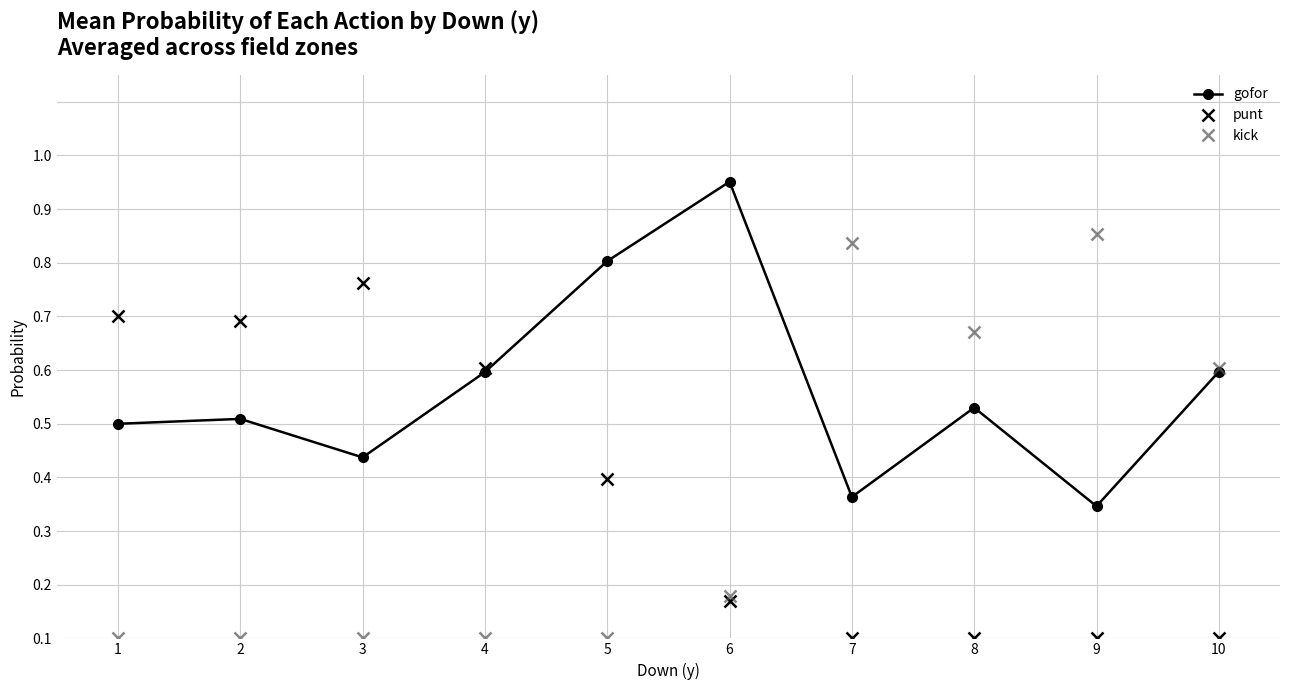

Rank the categories by punt value from lowest to highest.

7, 8, 9, 10, 6, 5, 4, 2, 1, 3